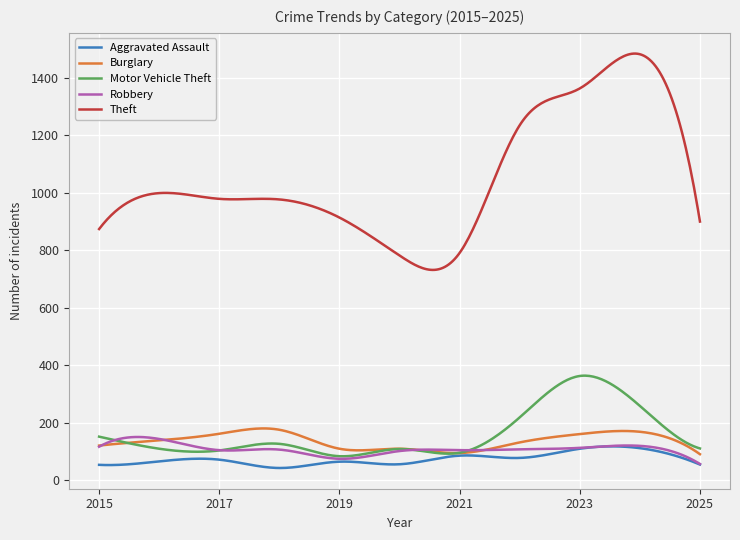

What are all the series names shown in the legend?

Aggravated Assault, Burglary, Motor Vehicle Theft, Robbery, Theft